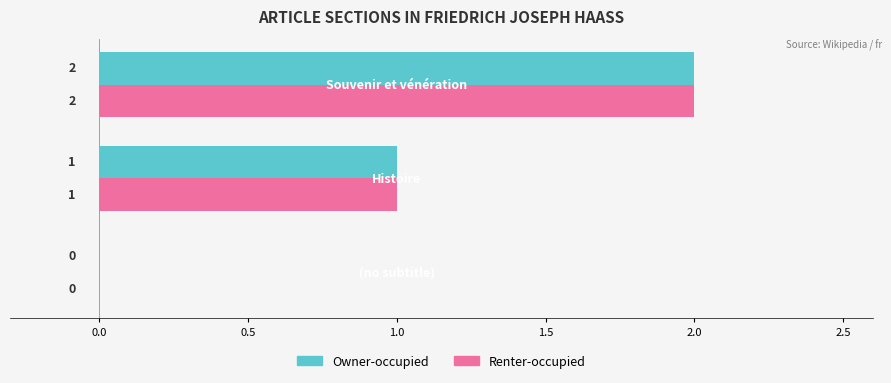

What is the sum of all Renter-occupied values?

3